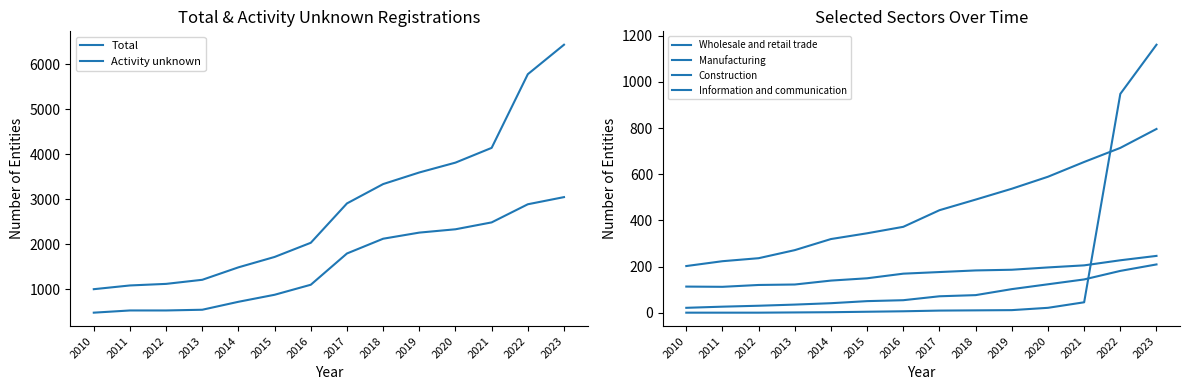

Reading left to right, list all the values displayed in this chart.

Total: 2010=1002	2011=1085	2012=1120	2013=1211	2014=1488	2015=1719	2016=2034	2017=2909	2018=3339	2019=3597	2020=3816	2021=4144	2022=5782	2023=6437
Activity unknown: 2010=480	2011=529	2012=529	2013=545	2014=722	2015=878	2016=1101	2017=1796	2018=2124	2019=2260	2020=2334	2021=2487	2022=2890	2023=3049
Wholesale and retail trade: 2010=202	2011=223	2012=236	2013=271	2014=319	2015=344	2016=372	2017=444	2018=490	2019=537	2020=589	2021=653	2022=714	2023=796
Manufacturing: 2010=113	2011=112	2012=120	2013=122	2014=139	2015=149	2016=169	2017=176	2018=183	2019=186	2020=196	2021=205	2022=227	2023=246
Construction: 2010=21	2011=26	2012=30	2013=35	2014=41	2015=50	2016=54	2017=71	2018=76	2019=102	2020=123	2021=144	2022=181	2023=209
Information and communication: 2010=0	2011=0	2012=0	2013=1	2014=2	2015=4	2016=6	2017=9	2018=10	2019=11	2020=21	2021=45	2022=948	2023=1161